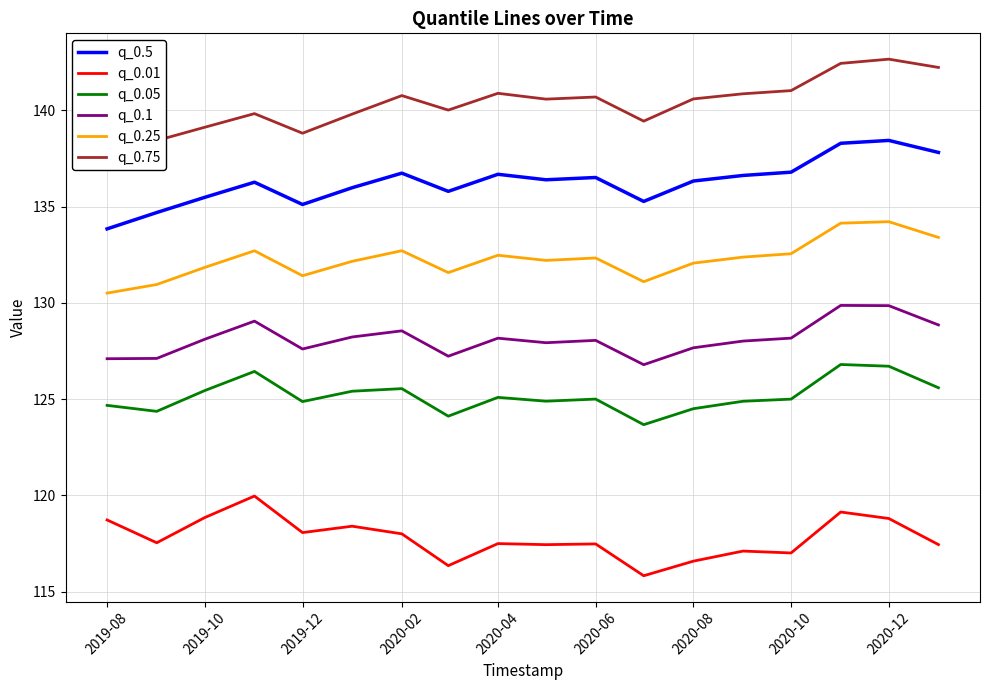

Is it true that q_0.05 equals 125.0 at 2020-10?

True